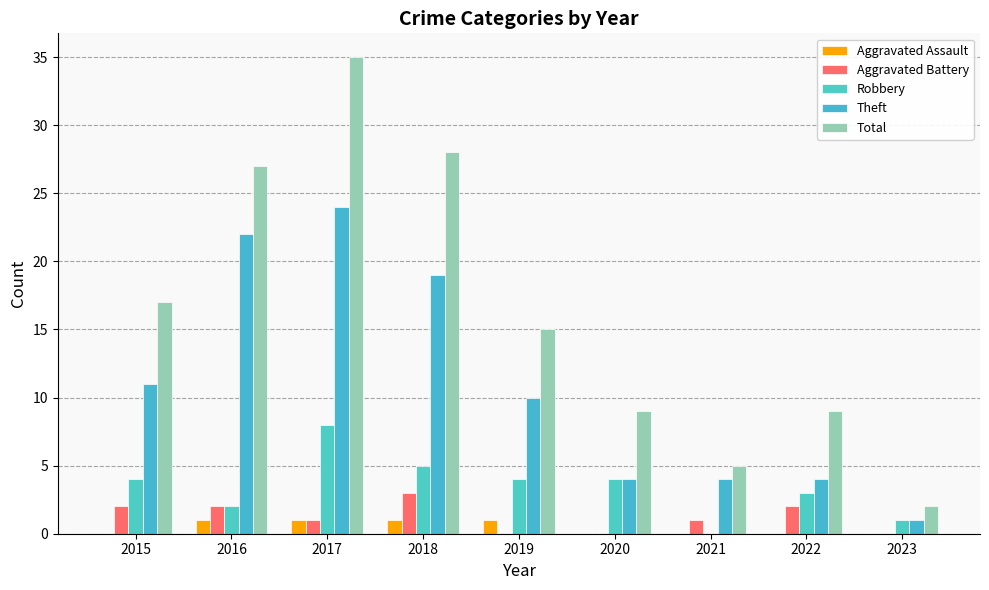

Count the number of categories in the chart.

9